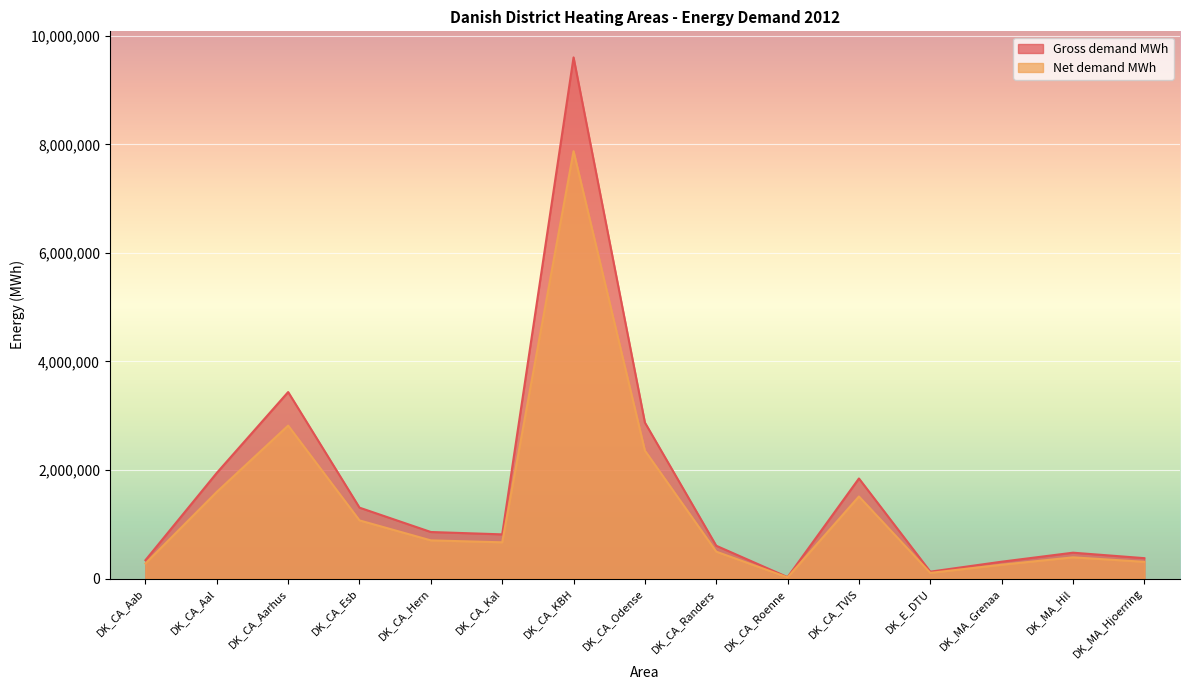

What is the sum of the Net demand MWh values at DK_MA_Hjoerring and DK_MA_Hil?

697898.3